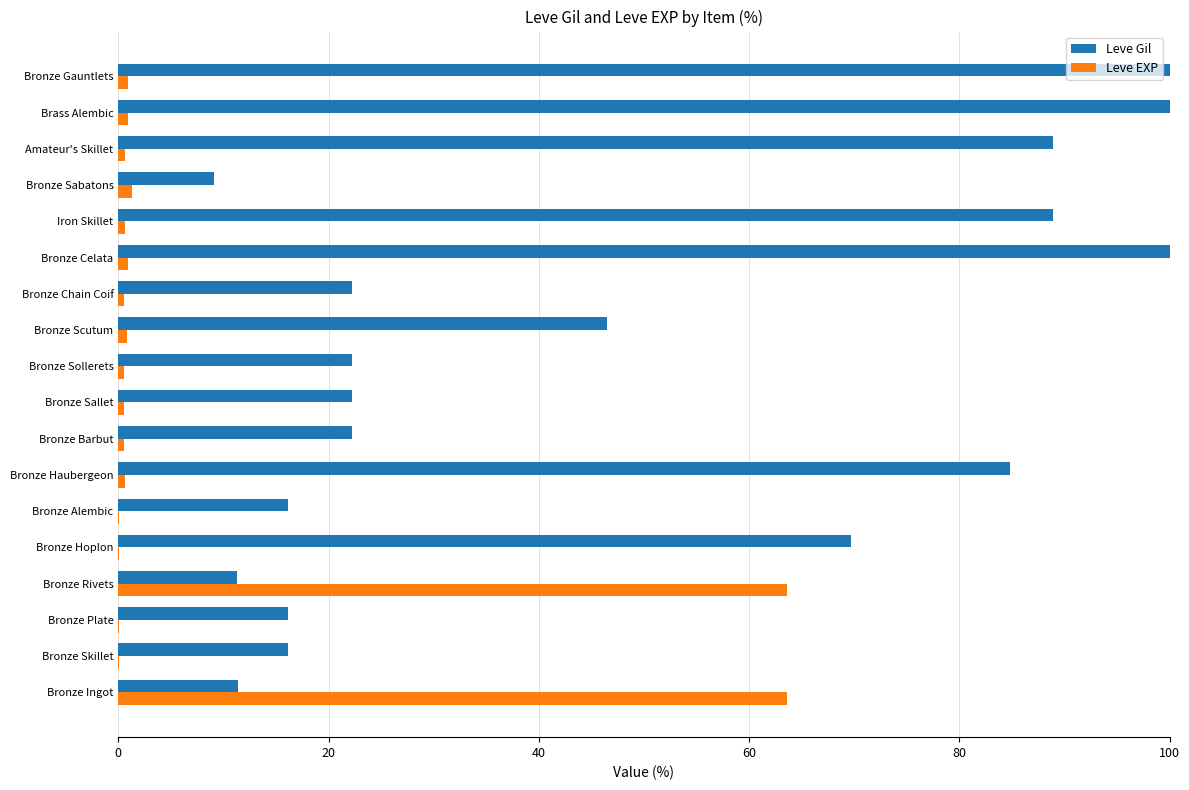

The Leve Gil series shows 16.8 at Bronze Ingot. True or false?

False